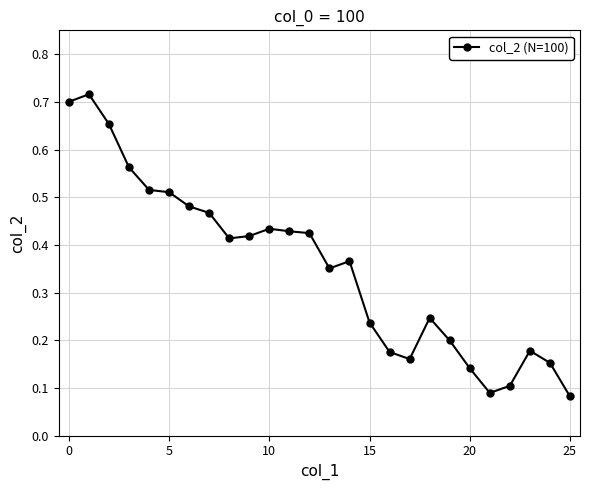

What is the sum of all values?

9.2